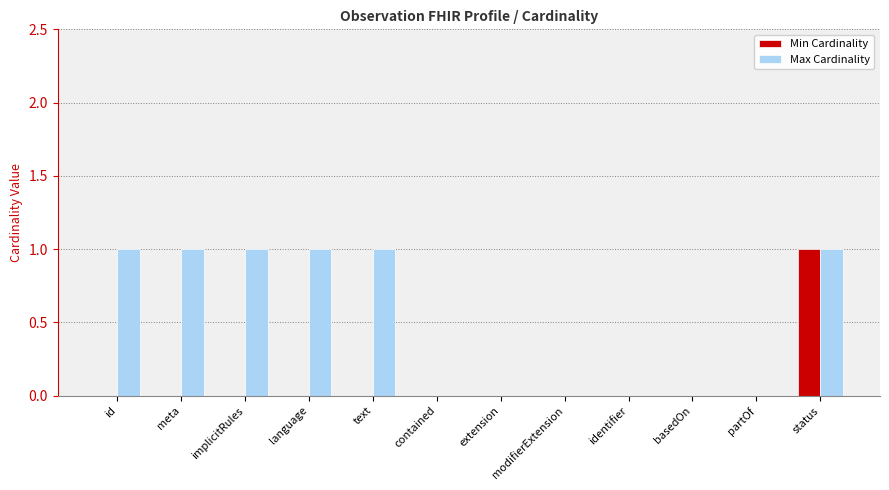

Which series has the largest total across all categories?

Max Cardinality